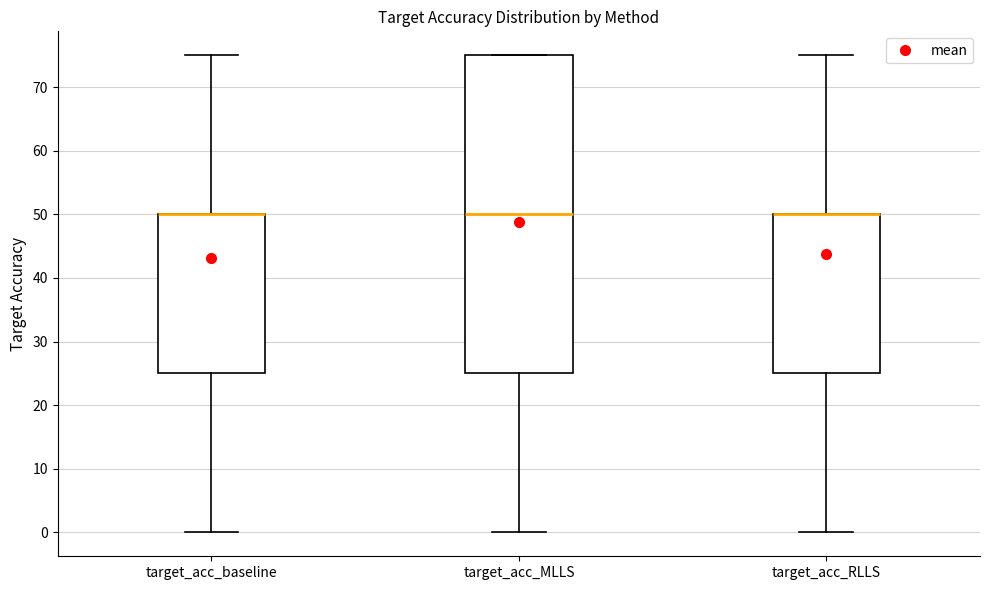

Reading left to right, read every box against the y-axis: the position of its median line, the range the box covers, and the ends of its whiskers. The values are not printed on the chart, so give them approximately, as read against the axis.

target_acc_baseline: median 50 (drawn on the box's upper edge), box 25 to 50, whiskers 0 to 75
target_acc_MLLS: median 50, box 25 to 75, whiskers 0 to 75
target_acc_RLLS: median 50 (drawn on the box's upper edge), box 25 to 50, whiskers 0 to 75